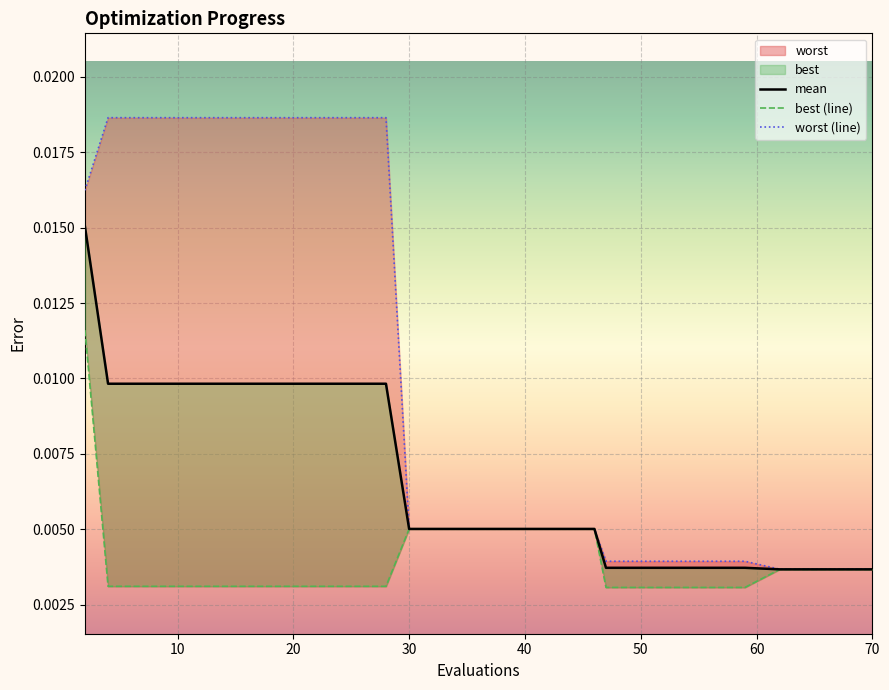

At which category does the chart reach its peak across all series?

4